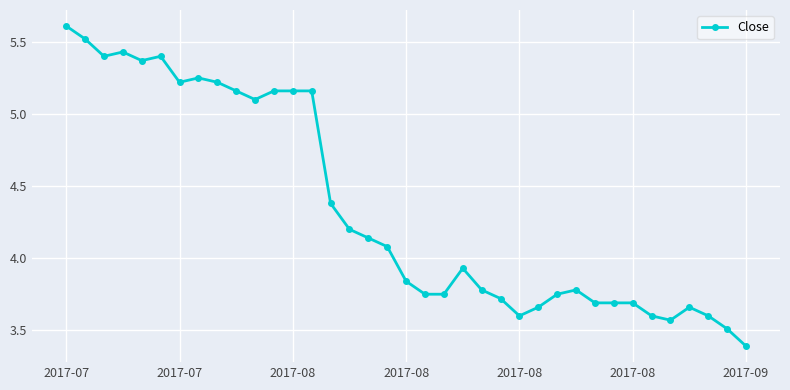

What is the minimum value shown in the chart?

3.4